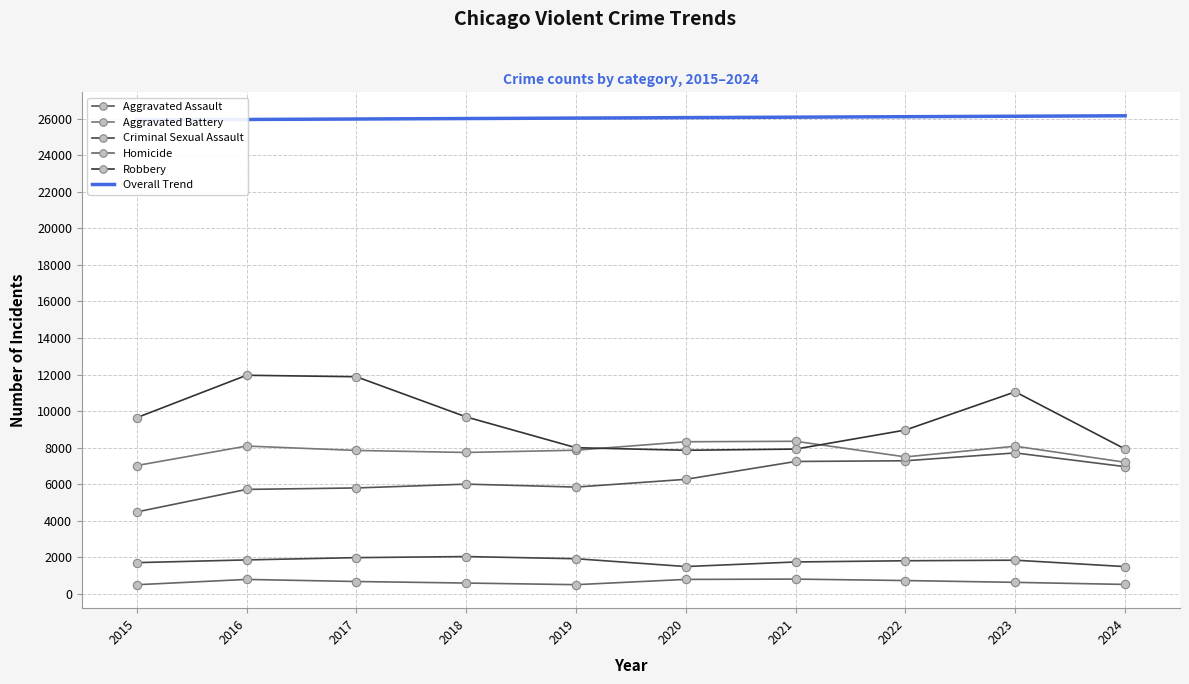

What is the difference between the second highest and second lowest values in the Homicide series?

288